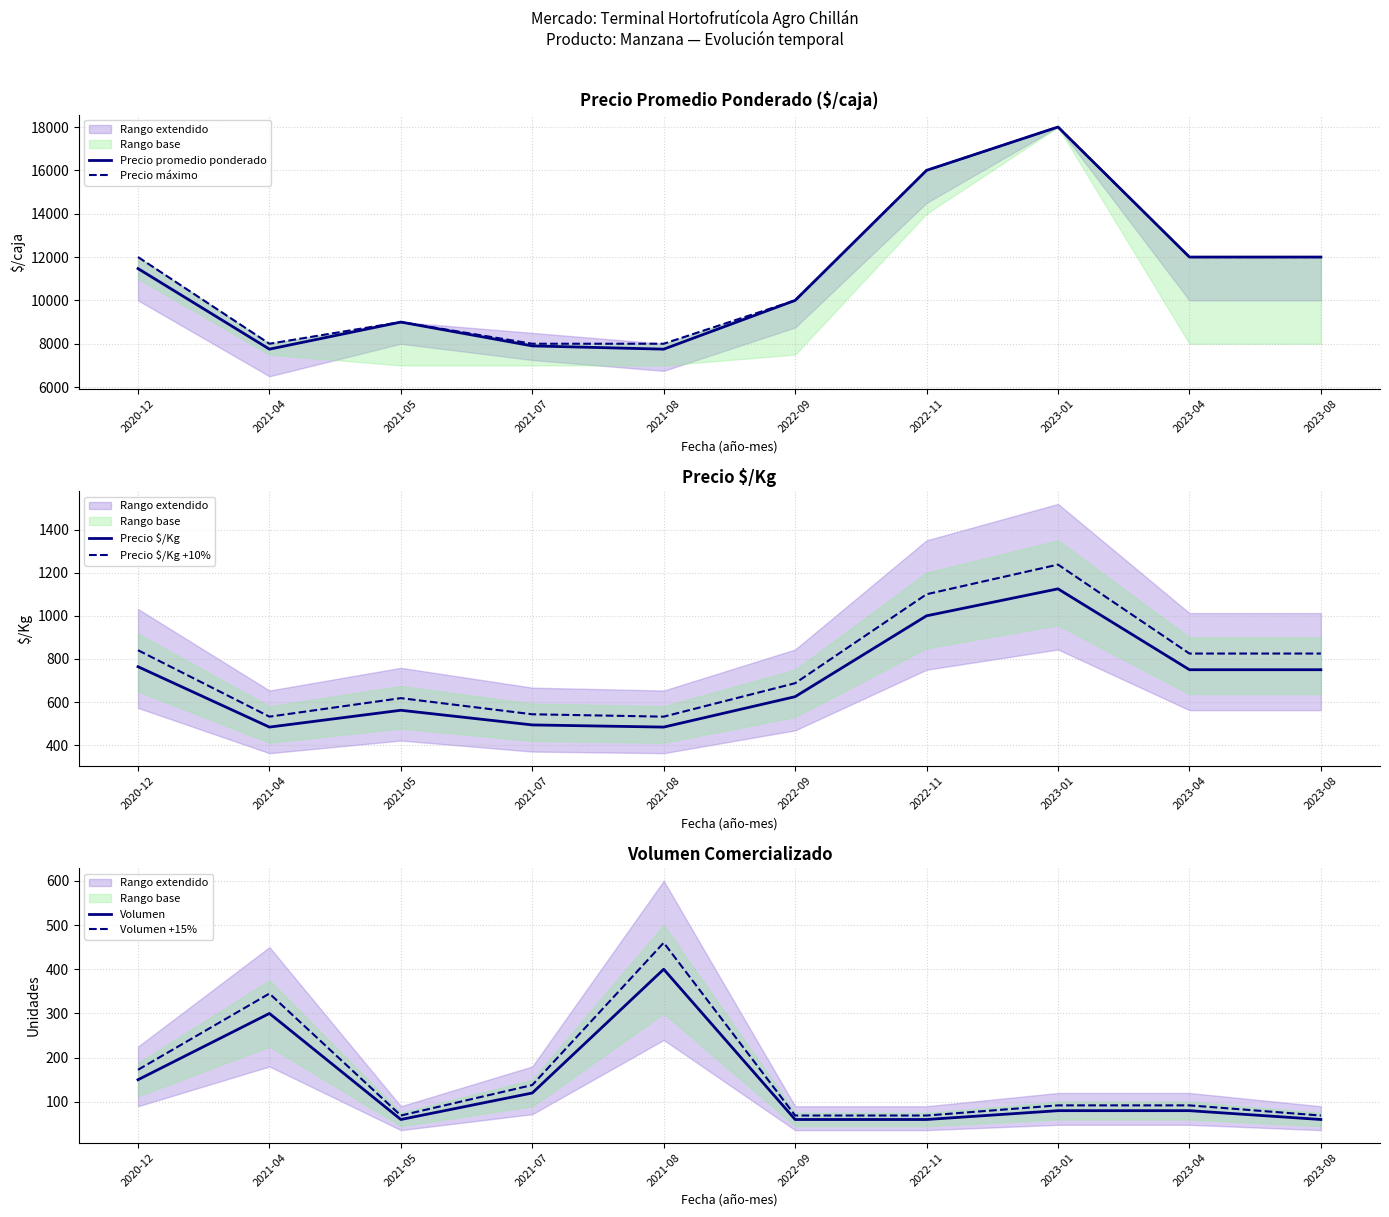

At which category does Precio promedio ponderado reach its first local valley?

2021-04